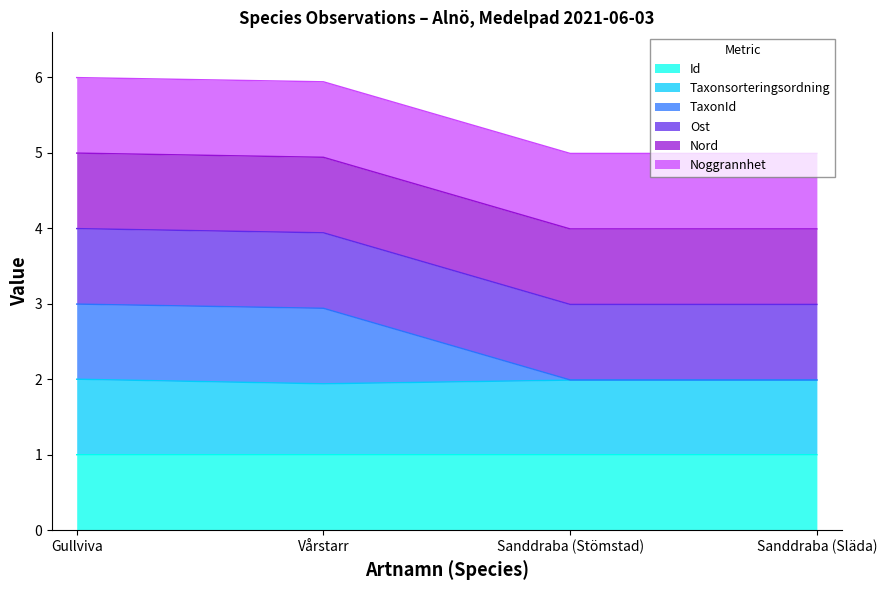

What is the lowest value of the Id series?

1.0